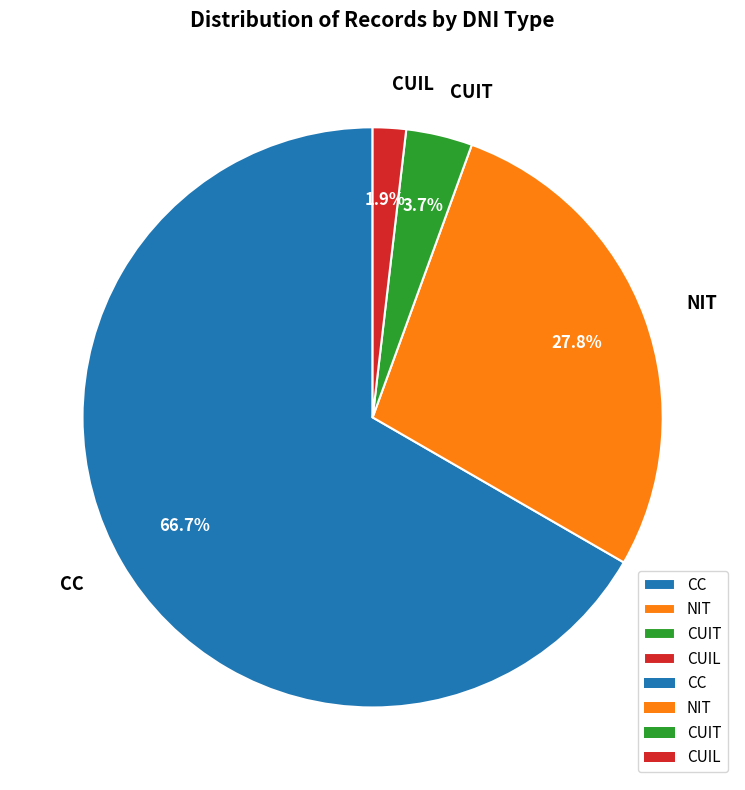

Which has a higher value, NIT or CUIT?

NIT